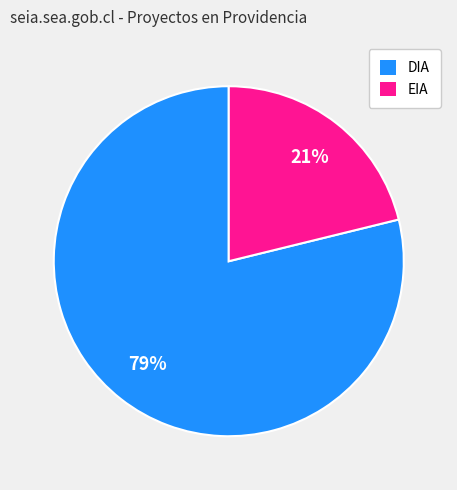

Count the number of slices in the pie.

2